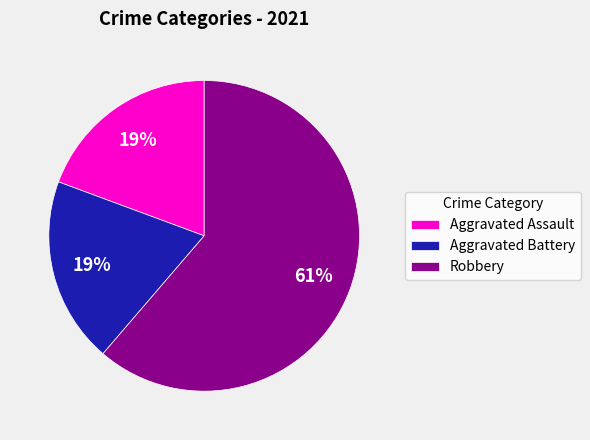

Between Aggravated Battery and Robbery, which is larger?

Robbery